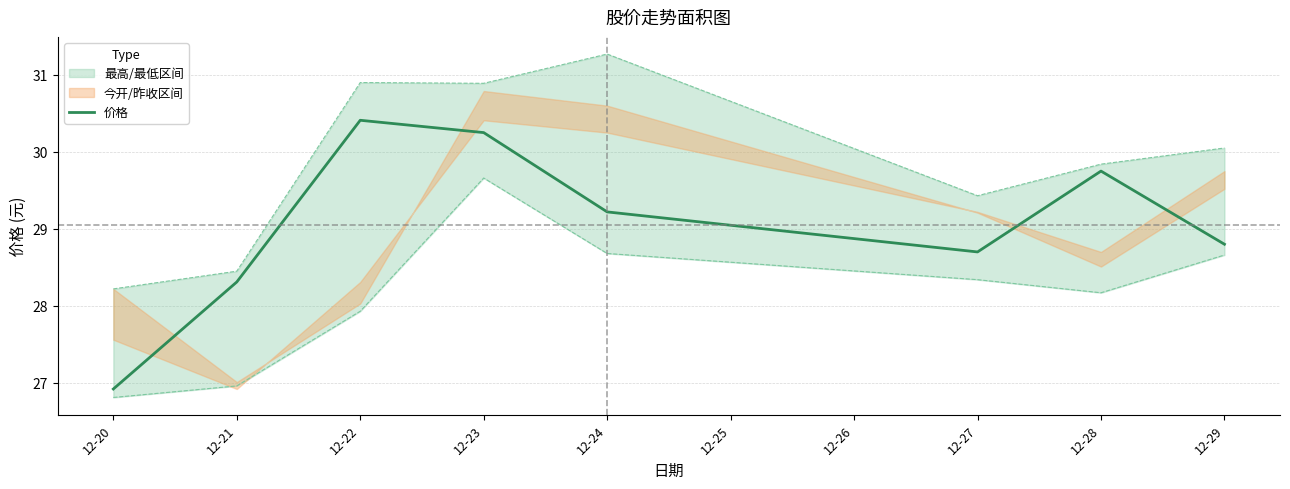

True or false: 价格 has a value of 48.3 at 12-22.

False